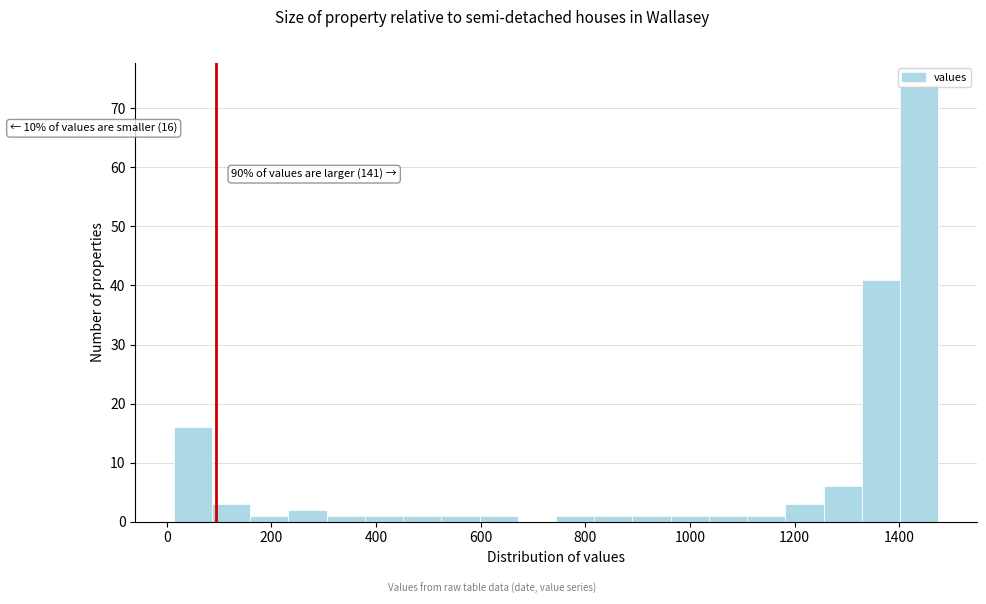

Around what value on the x-axis is the tallest bar? Give the approximate position of its centre, as read against the axis.

1440